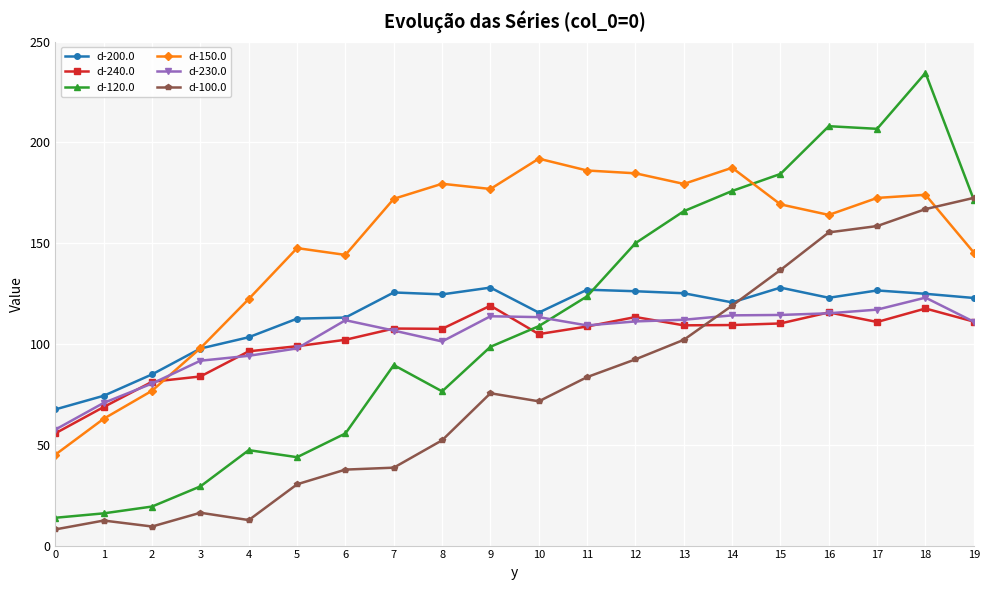

How many series are shown in this chart?

6